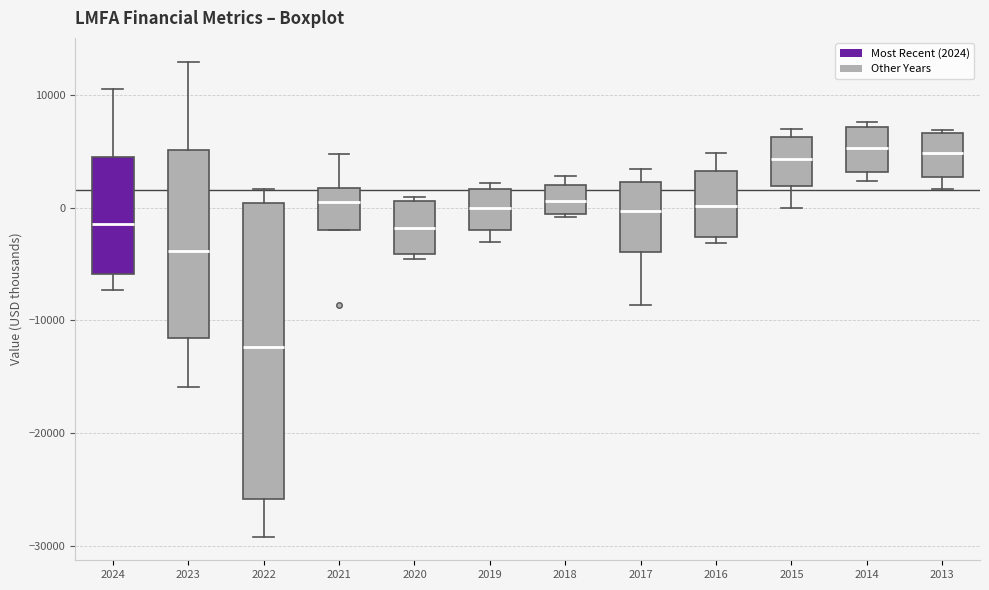

Reading left to right, read every box against the y-axis: the position of its median line, the range the box covers, and the ends of its whiskers. The values are not printed on the chart, so give them approximately, as read against the axis.

2024: median -1000, box -6000 to 5000, whiskers -7000 to 11000
2023: median -4000, box -12000 to 5000, whiskers -16000 to 13000
2022: median -12000, box -26000 to 0, whiskers -29000 to 2000
2021: median 1000, box -2000 to 2000, whiskers -2000 to 5000
2020: median -2000, box -4000 to 1000, whiskers -4000 (just below the box's lower edge) to 1000 (just above the box's upper edge)
2019: median 0, box -2000 to 2000, whiskers -3000 to 2000 (just above the box's upper edge)
2018: median 1000, box -1000 to 2000, whiskers -1000 to 3000
2017: median 0, box -4000 to 2000, whiskers -9000 to 4000
2016: median 0, box -3000 to 3000, whiskers -3000 (just below the box's lower edge) to 5000
2015: median 4000, box 2000 to 6000, whiskers 0 to 7000
2014: median 5000, box 3000 to 7000, whiskers 2000 to 8000
2013: median 5000, box 3000 to 7000, whiskers 2000 to 7000